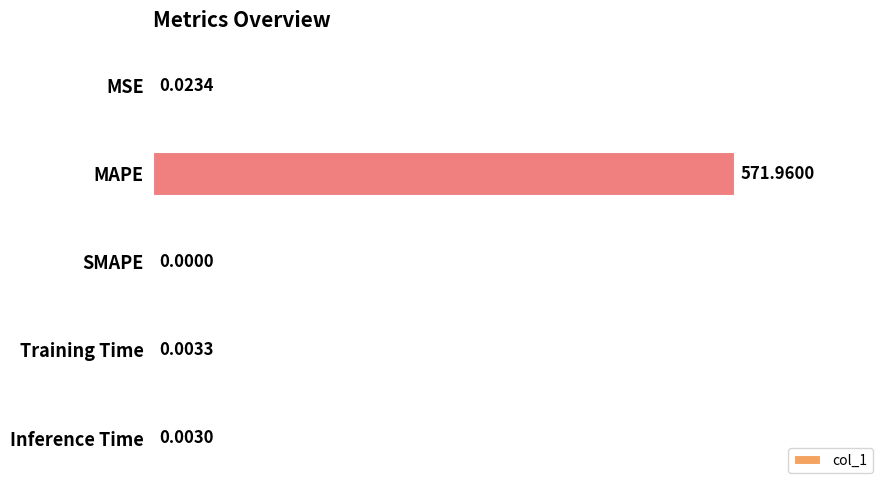

At which label is the value closest to 285?

MSE